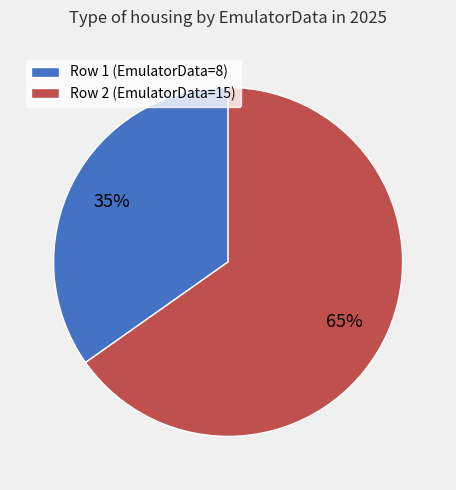

Which slice is the smallest?

Row 1 (EmulatorData=8)